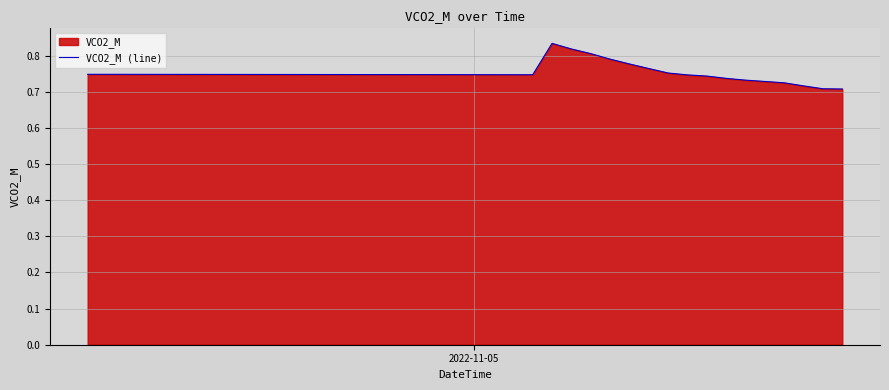

How many lines are shown in the chart?

1